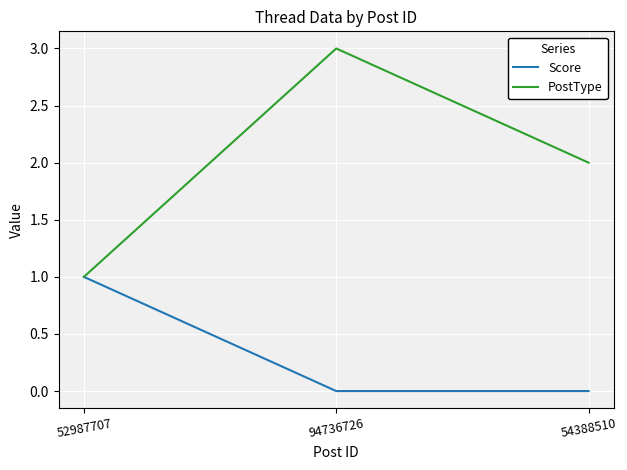

How many series are shown in this chart?

2